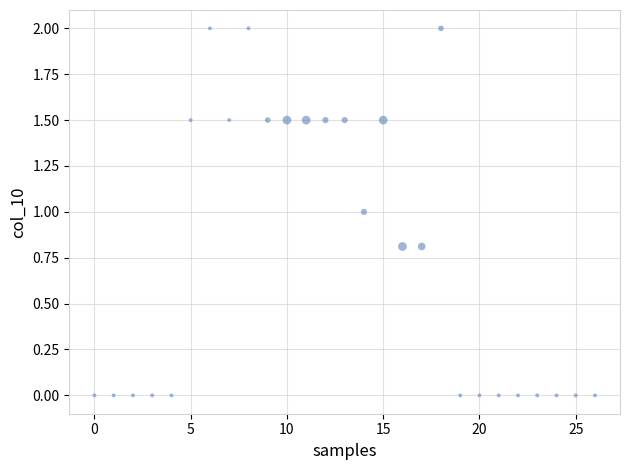

What is the range of Y values (max minus min)?

2.0